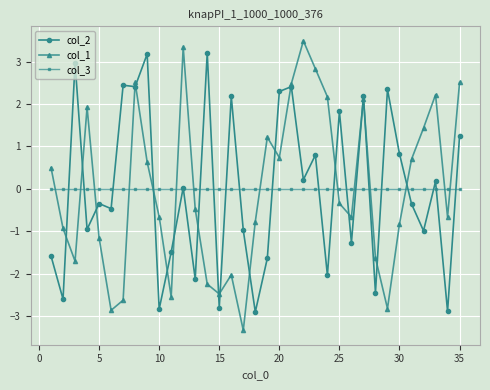

True or false: col_1 and col_3 intersect in this chart.

True